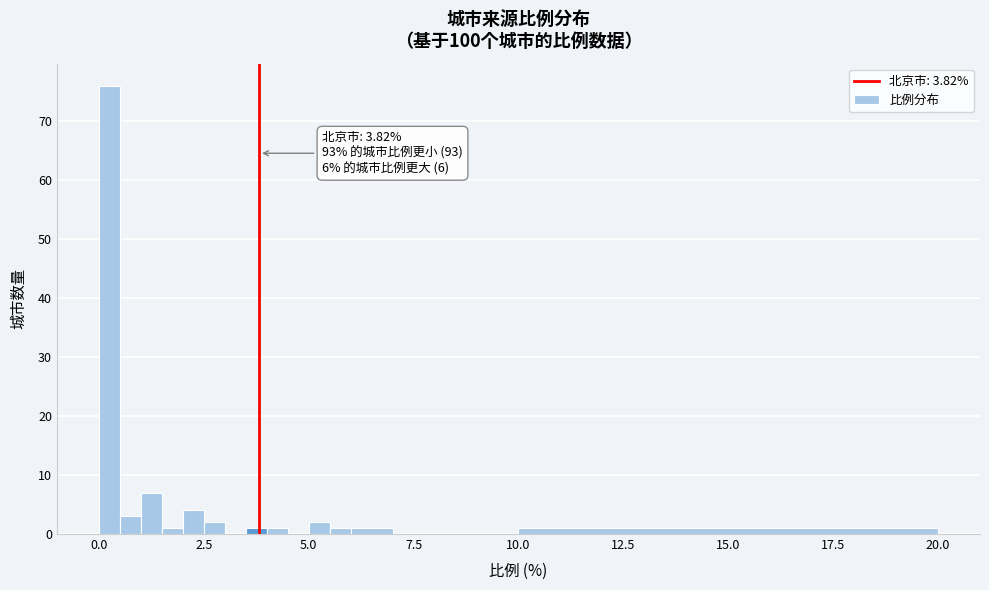

Around what value on the x-axis is the tallest bar? Give the approximate position of its centre, as read against the axis.

0.5